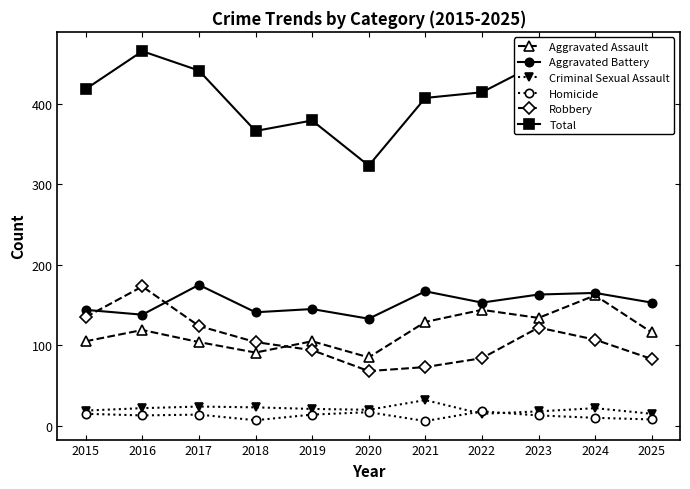

How many data points does each series have?

11